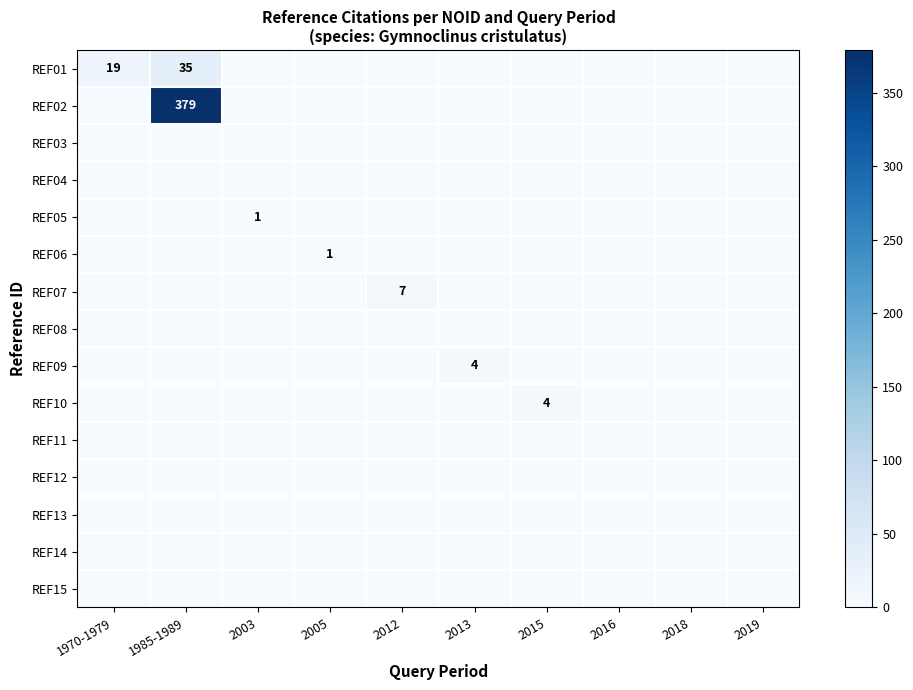

At which category does the chart reach its peak across all series?

1985-1989